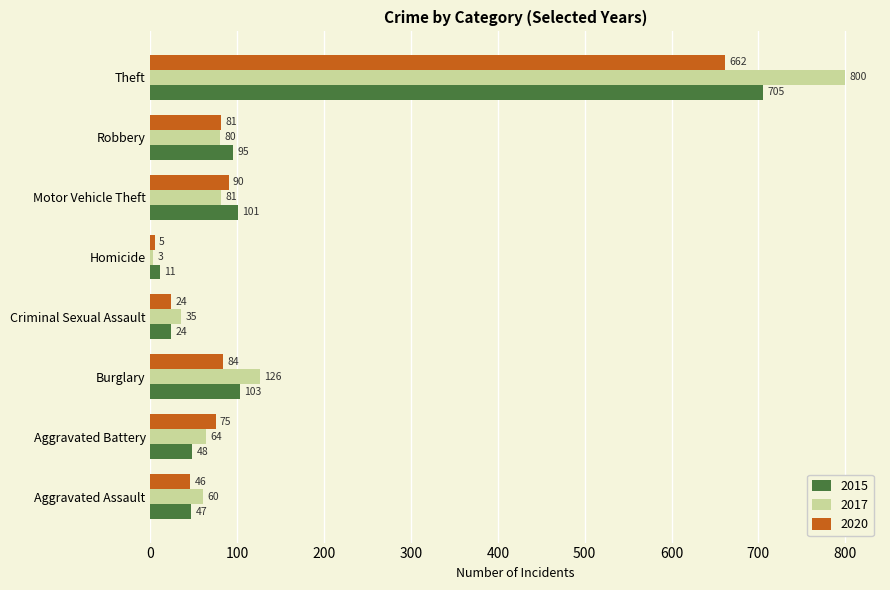

The value of 2015 at Motor Vehicle Theft is 101. True or false?

True